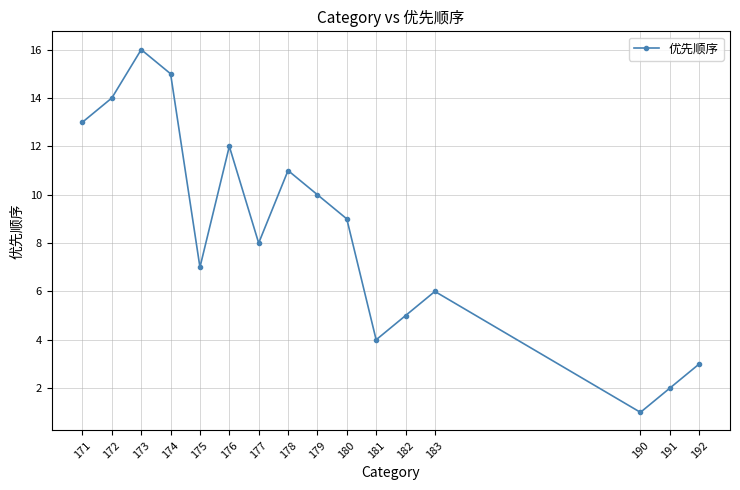

Is it true that the value at 183 is 6?

True